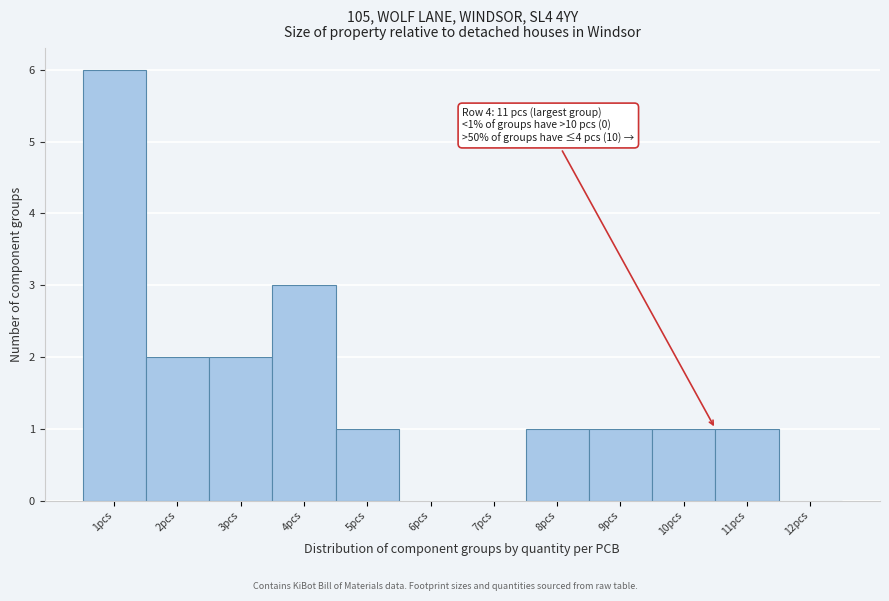

Reading left to right, transcribe all the data shown in this chart.

1pcs=6	2pcs=2	3pcs=2	4pcs=3	5pcs=1	6pcs=0	7pcs=0	8pcs=1	9pcs=1	10pcs=1	11pcs=1	12pcs=0